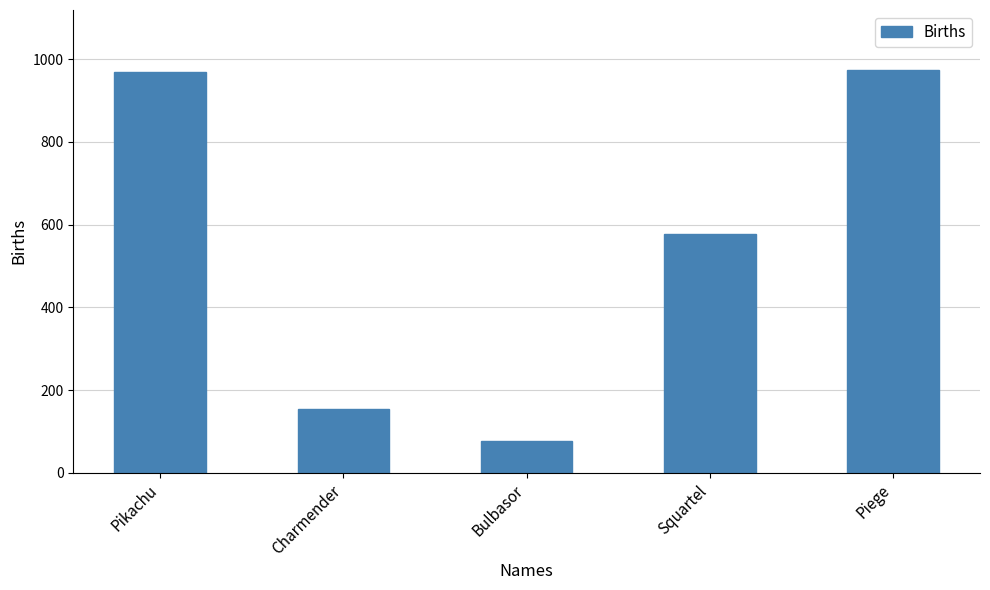

What is the value of the 4th bar from the left?

578